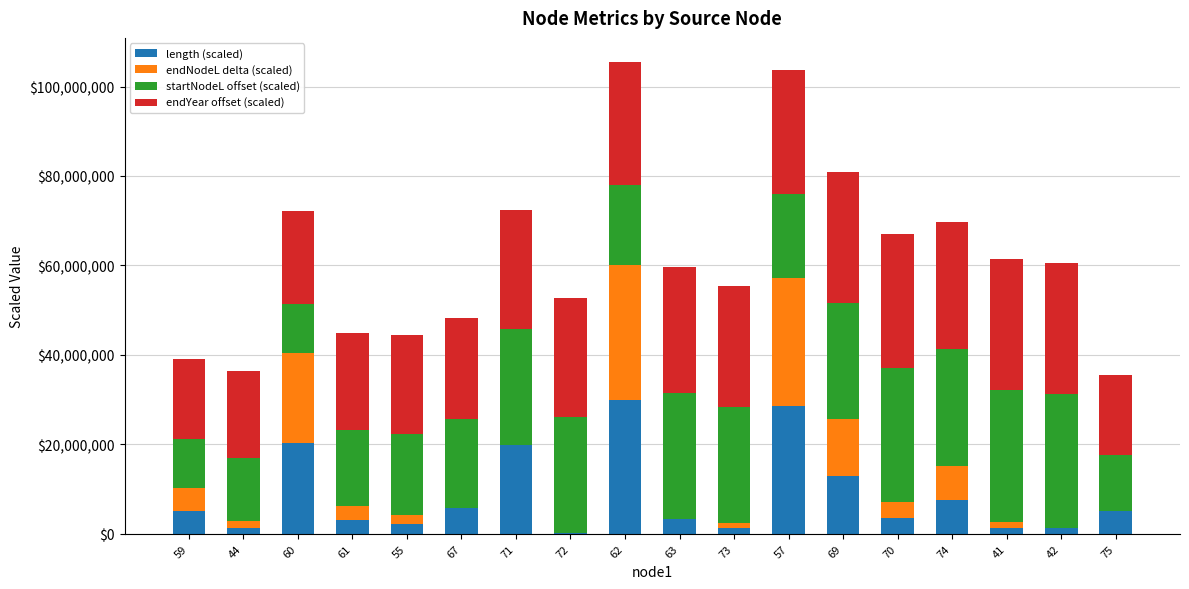

True or false: length (scaled) has a value of 9898655.9 at 67.

False